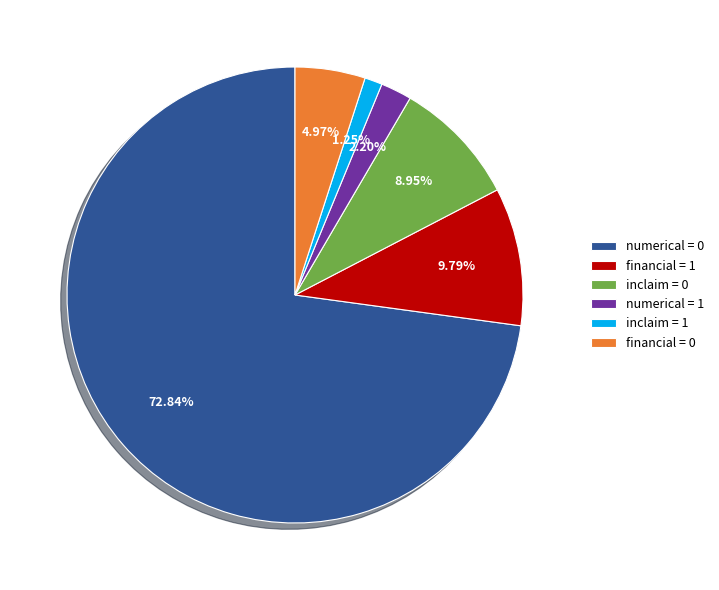

Is there any slice that represents more than half of the pie?

Yes